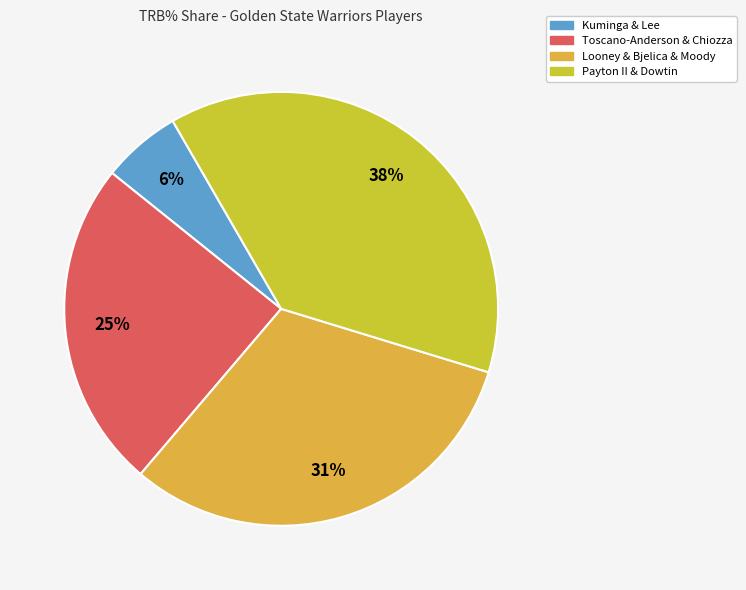

Is there a majority slice in this chart?

No